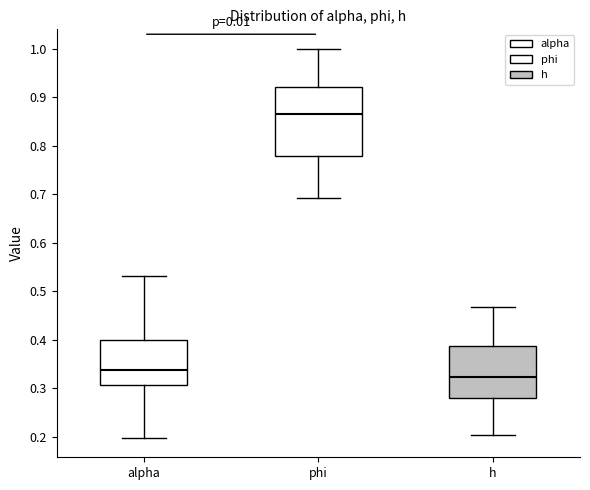

Which box's median line is the highest?

phi